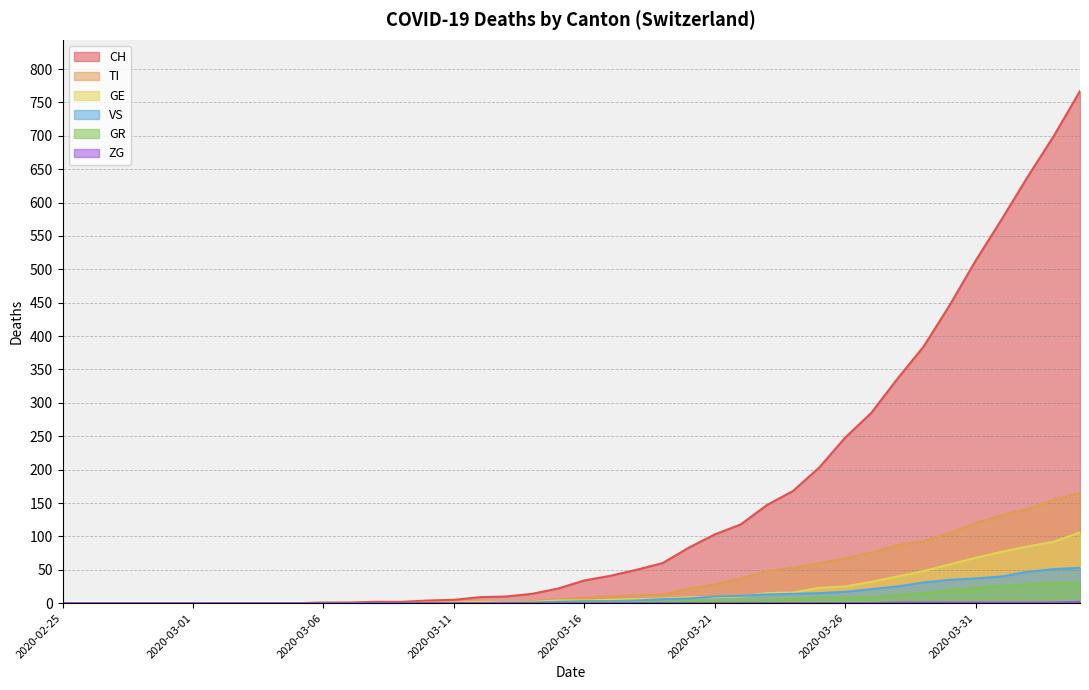

What is the sum of the GE values at 2020-04-04 and 2020-03-31?

174